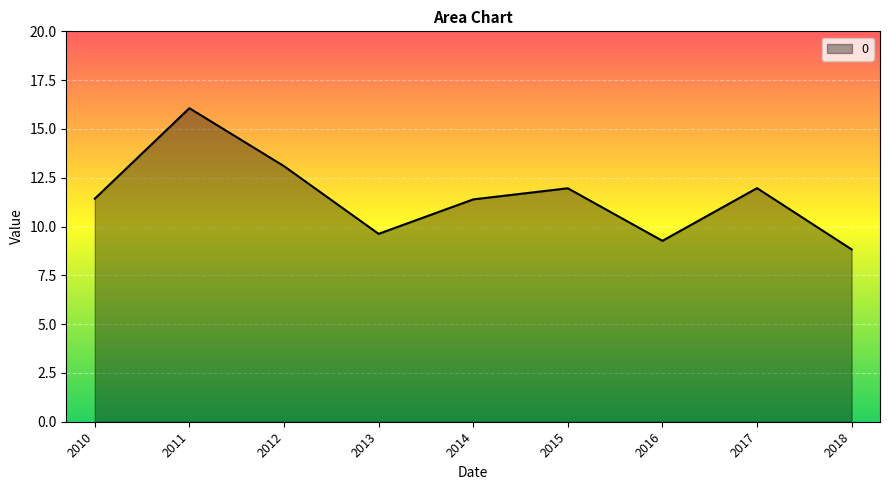

How many lines are shown in the chart?

1